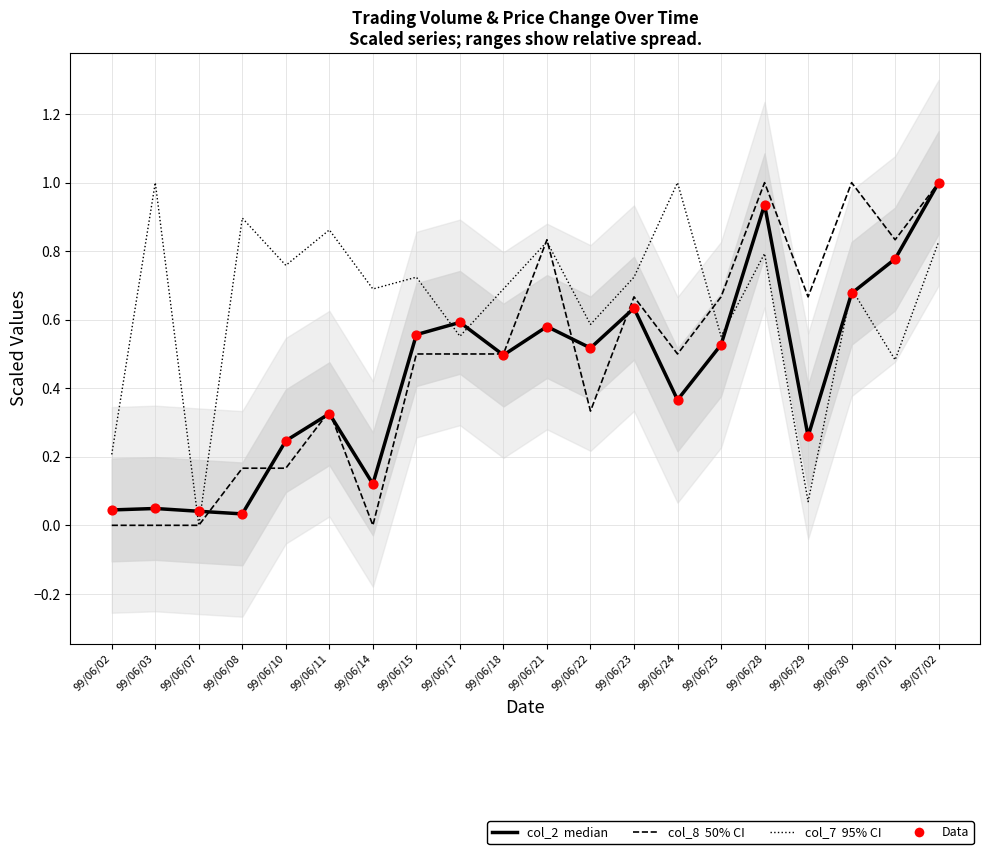

Which series has the largest total across all categories?

col_7 (95% CI)